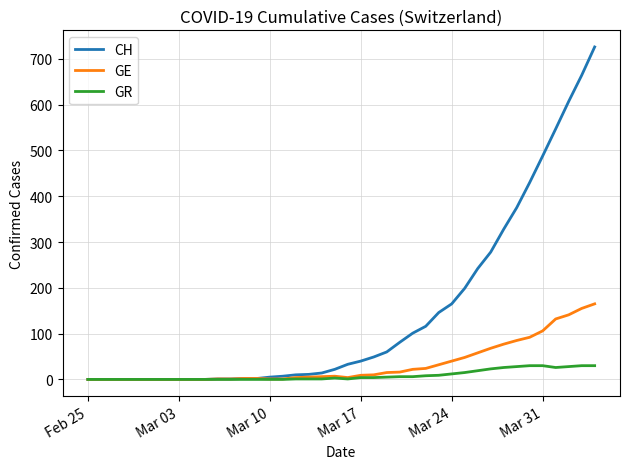

Which series has the widest spread of values?

CH